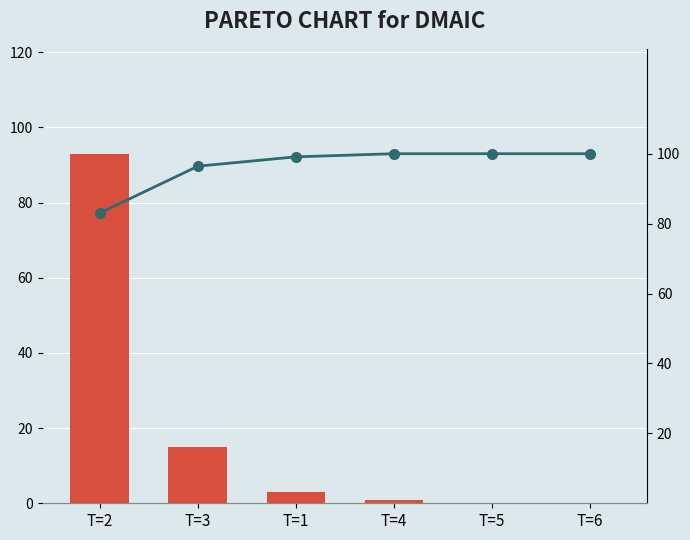

What is the difference between the Cumulative % values at T=1 and T=5?

0.9